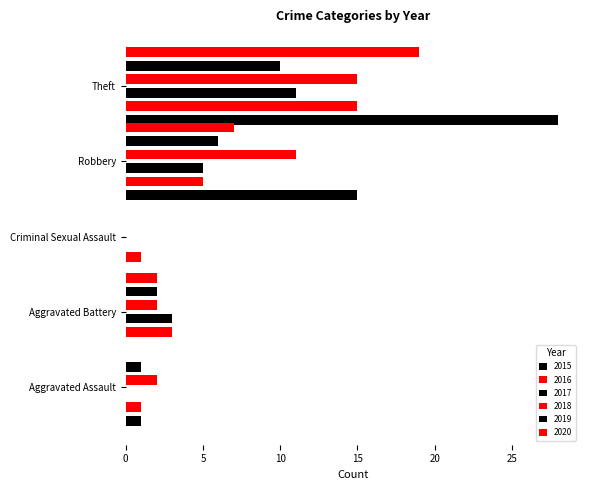

What is the greatest value displayed?

28